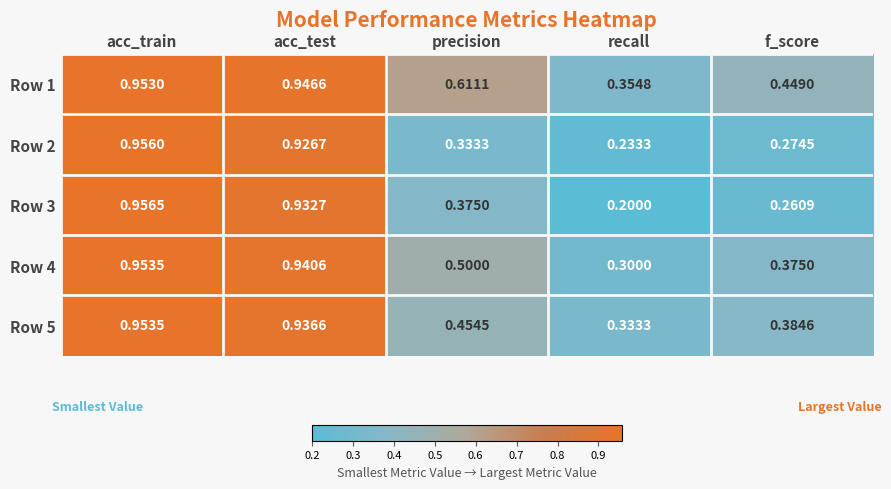

Is the value of Row 2 at acc_test greater than the value of Row 1 at recall?

Yes